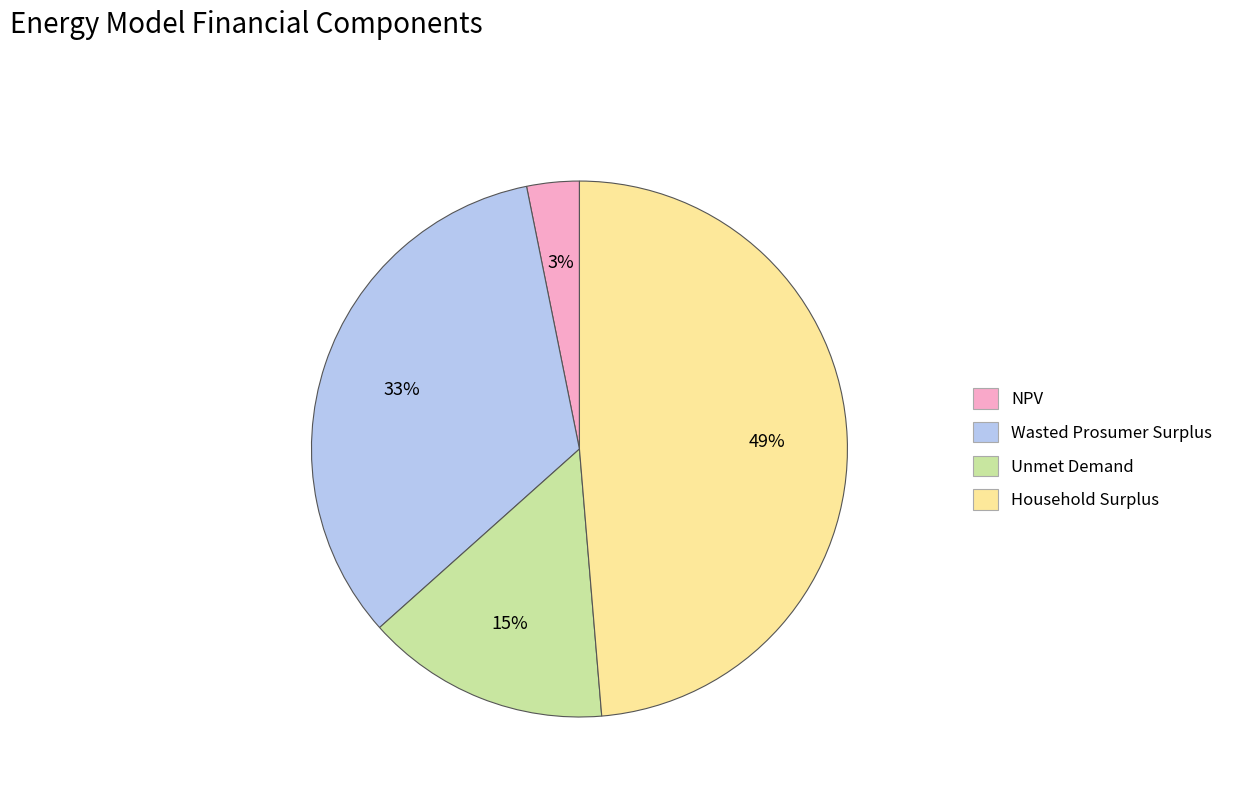

True or false: NPV accounts for 3% of the total.

True